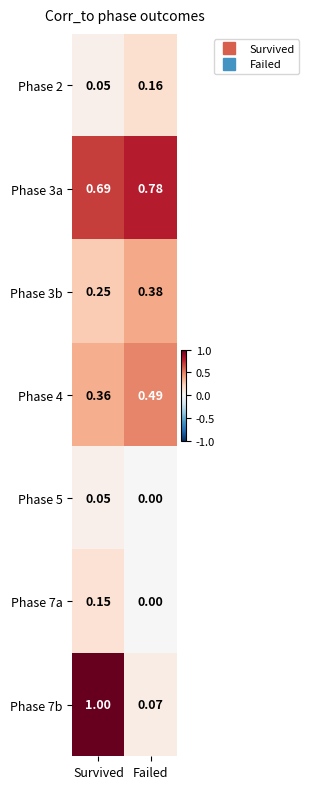

Rank the categories by Phase 7b value from highest to lowest.

Survived, Failed